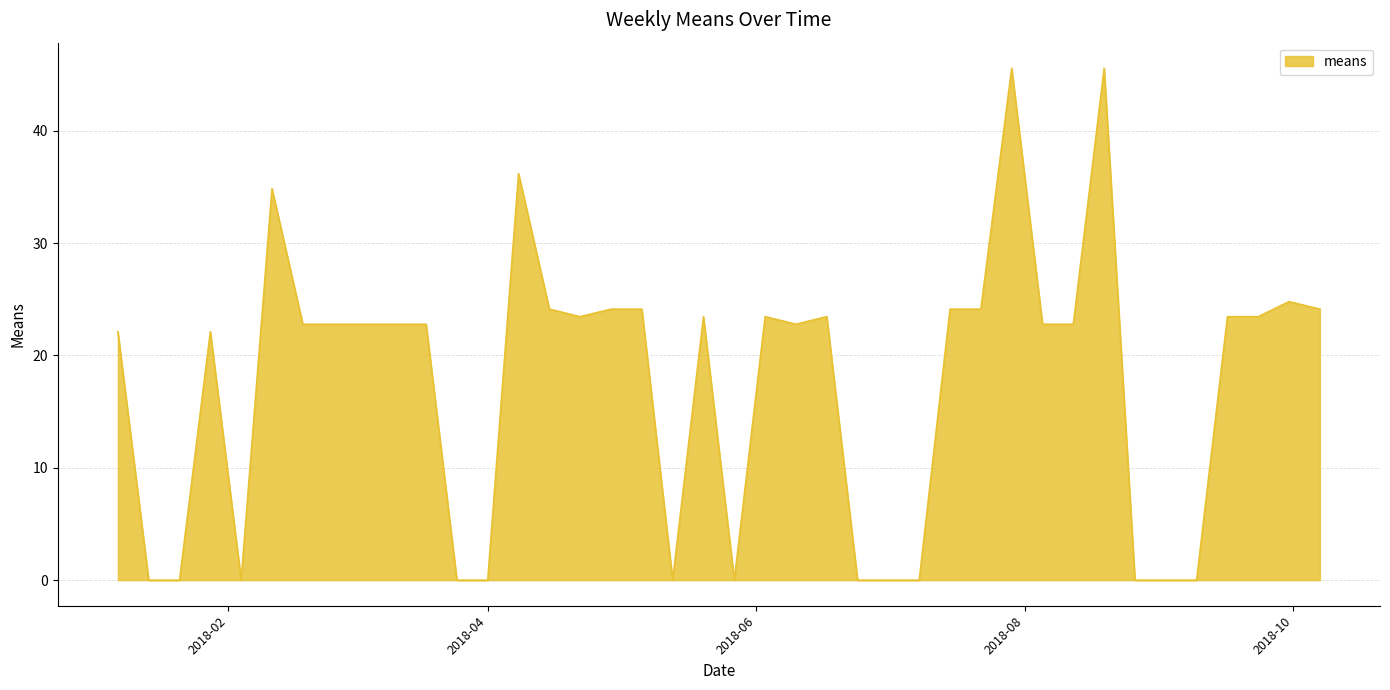

What is the difference between the maximum and minimum values?

45.6